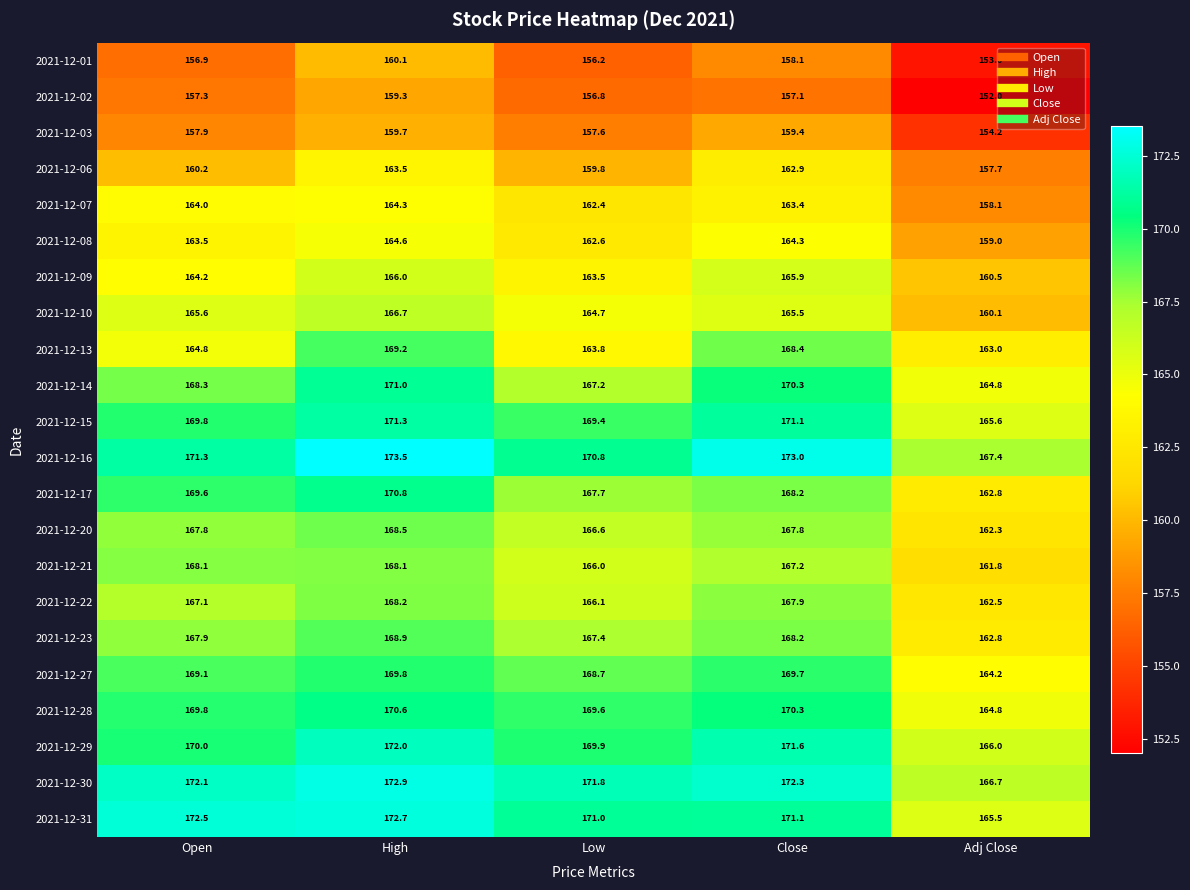

At which category does the chart reach its minimum across all series?

Adj Close